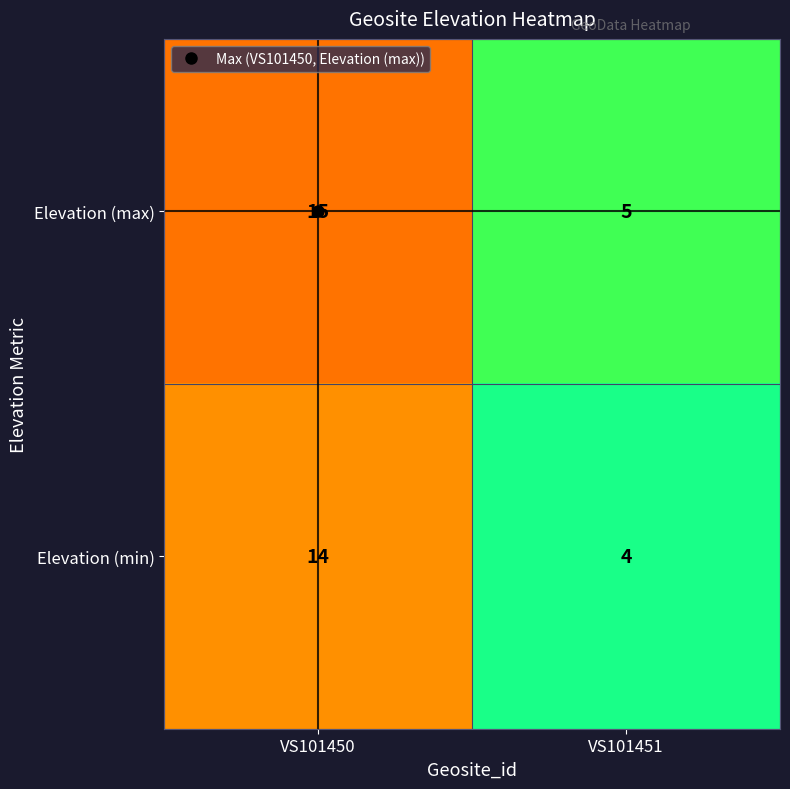

List the series in order of their overall mean, highest first.

Elevation (max), Elevation (min)